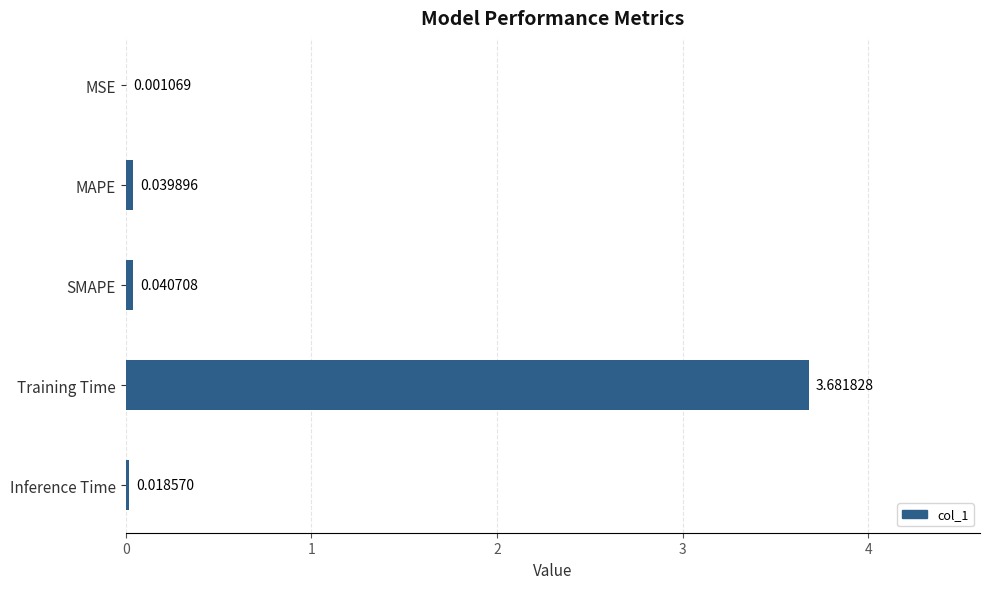

Which has a higher value, MAPE or Inference Time?

MAPE